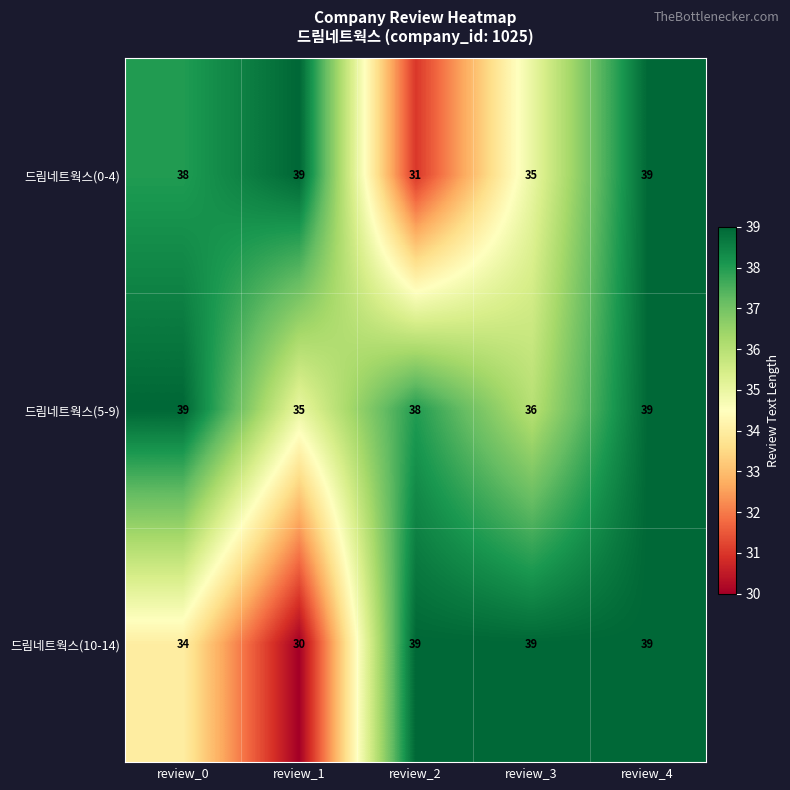

Which series has the largest range (max minus min)?

드림네트웍스(10-14)